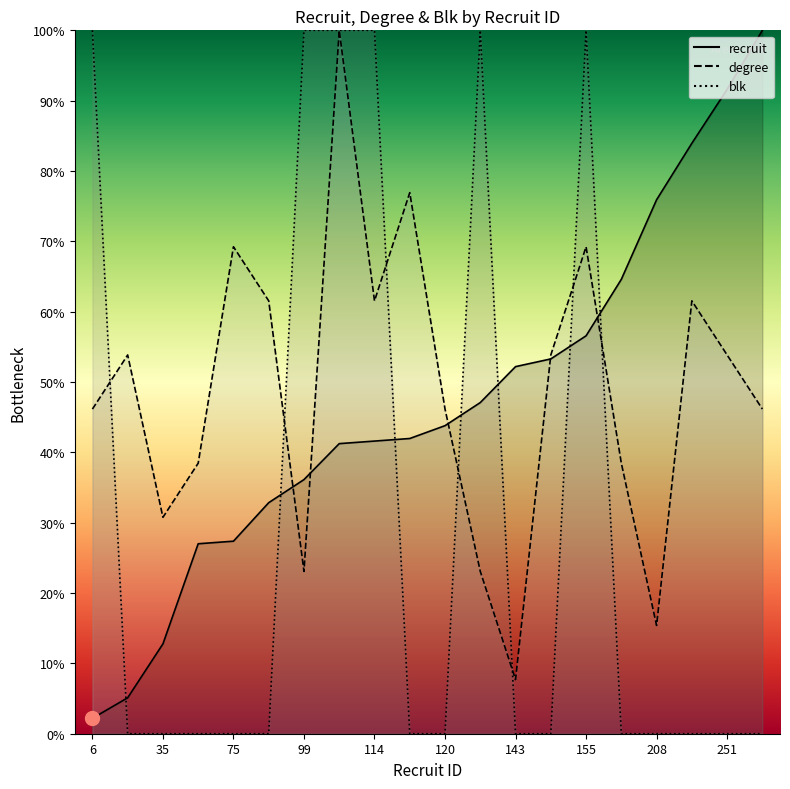

Is it true that blk equals 0.0 at 14?

True